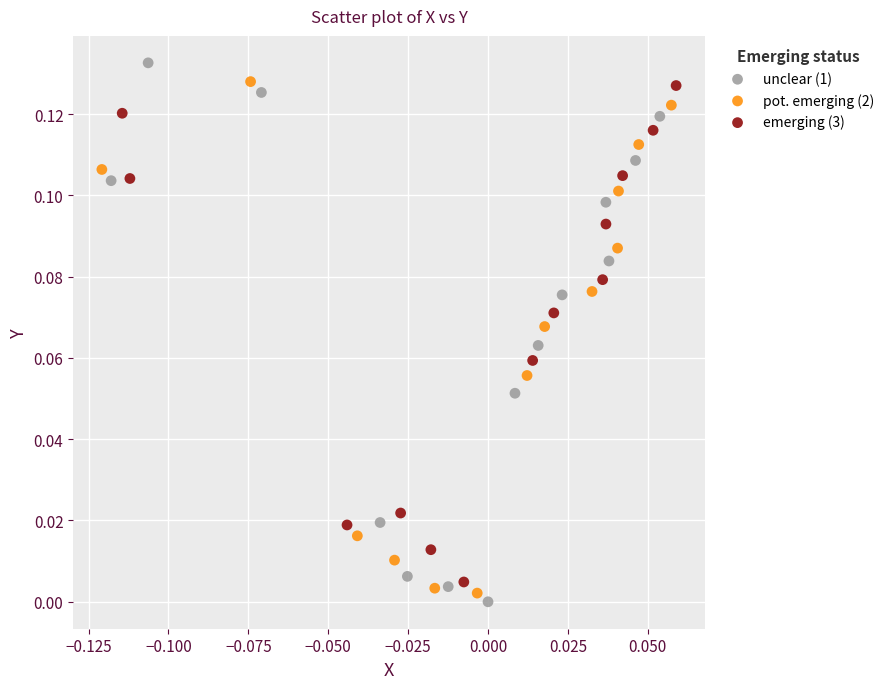

What are all the series names shown in the legend?

unclear (1), pot. emerging (2), emerging (3)